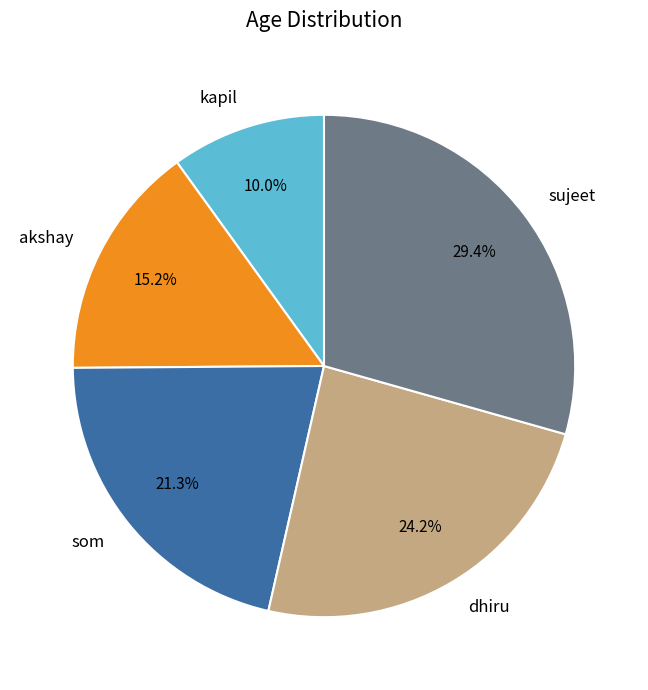

Rank the categories by value from lowest to highest.

kapil, akshay, som, dhiru, sujeet